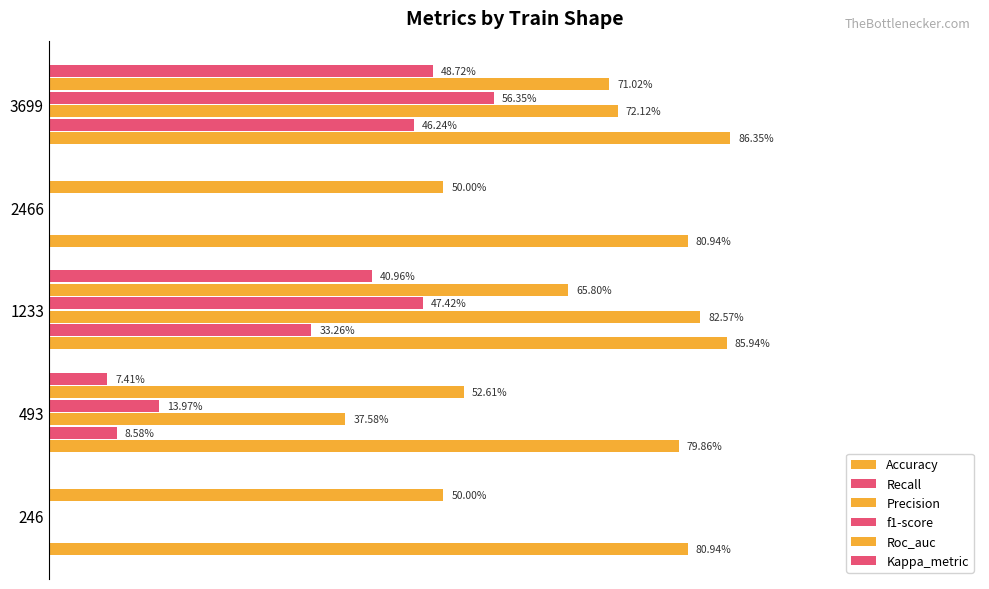

Rank the series by their maximum value, from highest to lowest.

Accuracy, Precision, Roc_auc, f1-score, Kappa_metric, Recall